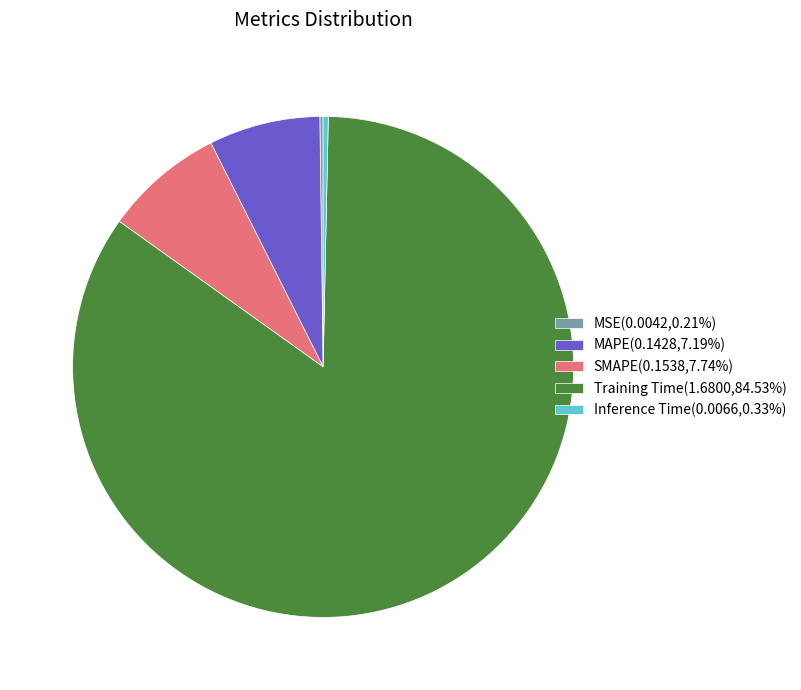

Is it true that Training Time is 90% of the pie?

False